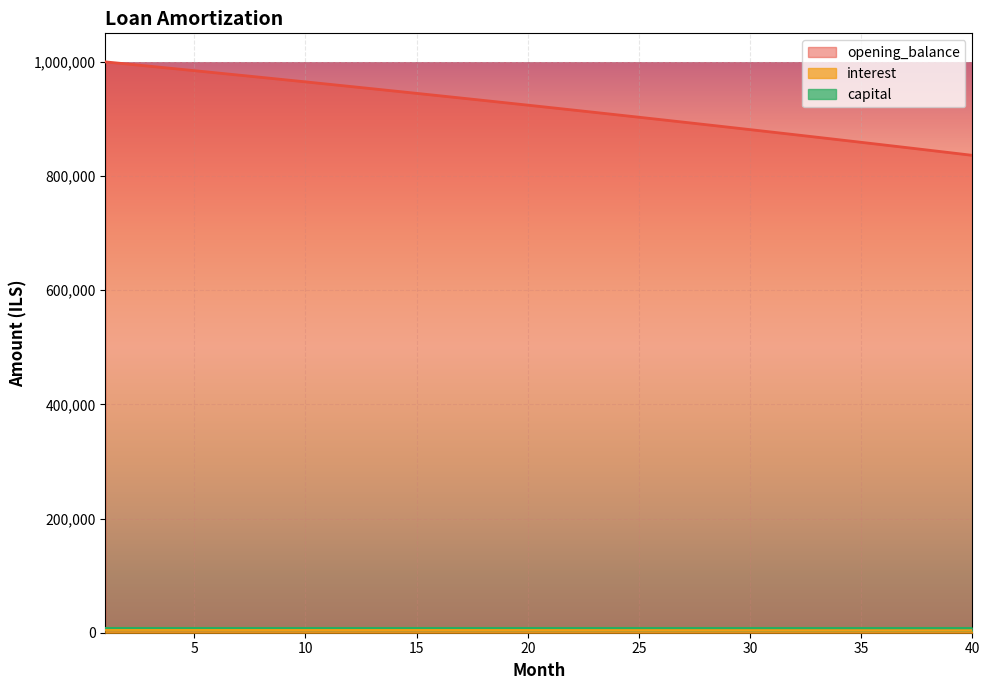

Reading left to right, extract all data points from this chart.

opening_balance: 1000000.0	996187.6	992356.2	988505.6	984635.8	980746.6	976838.0	972909.8	968962.0	964994.5	961007.1	956999.8	952972.4	948924.9	944857.2	940769.1	936660.6	932531.5	928381.8	924211.4	920020.1	915807.8	911574.5	907320.0	903044.3	898747.1	894428.5	890088.3	885726.4	881342.6	876937.0	872509.3	868059.5	863587.4	859093.0	854576.1	850036.6	845474.5	840889.5	836281.6
interest: 5000.0	4980.9	4961.8	4942.5	4923.2	4903.7	4884.2	4864.5	4844.8	4825.0	4805.0	4785.0	4764.9	4744.6	4724.3	4703.8	4683.3	4662.7	4641.9	4621.1	4600.1	4579.0	4557.9	4536.6	4515.2	4493.7	4472.1	4450.4	4428.6	4406.7	4384.7	4362.5	4340.3	4317.9	4295.5	4272.9	4250.2	4227.4	4204.4	4181.4
capital: 8812.4	8812.4	8812.4	8812.4	8812.4	8812.4	8812.4	8812.4	8812.4	8812.4	8812.4	8812.4	8812.4	8812.4	8812.4	8812.4	8812.4	8812.4	8812.4	8812.4	8812.4	8812.4	8812.4	8812.4	8812.4	8812.4	8812.4	8812.4	8812.4	8812.4	8812.4	8812.4	8812.4	8812.4	8812.4	8812.4	8812.4	8812.4	8812.4	8812.4